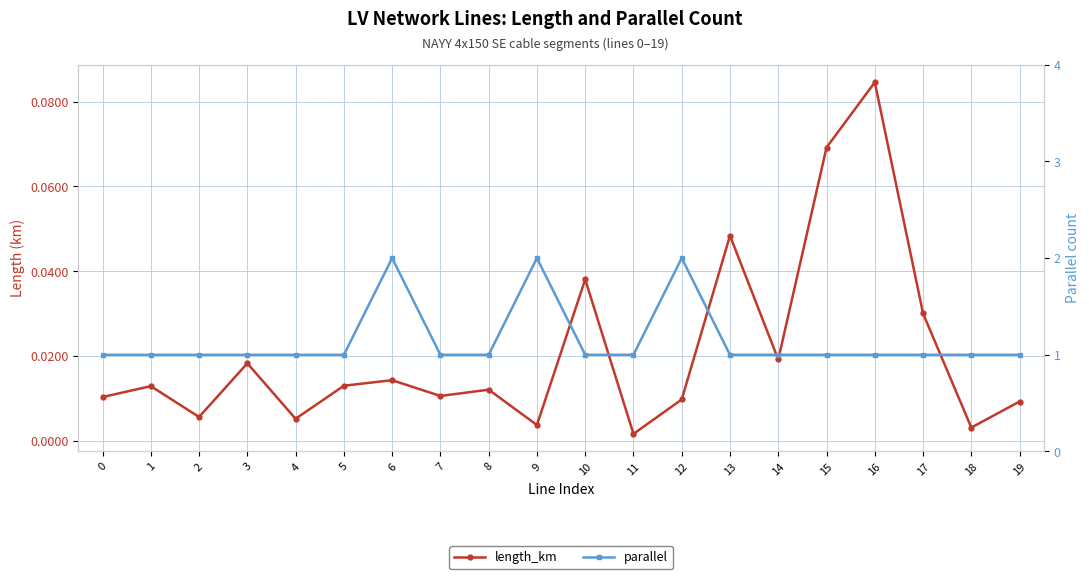

What are all the series names shown in the legend?

length_km, parallel